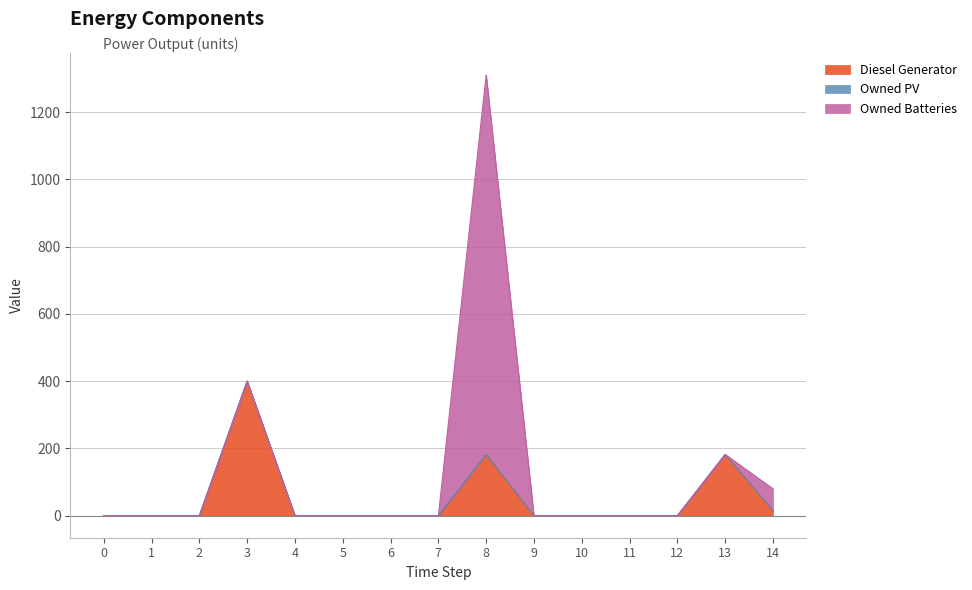

How many categories are shown in the chart?

15